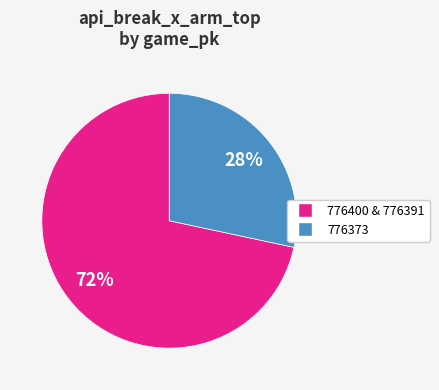

Is there any slice that represents more than half of the pie?

Yes